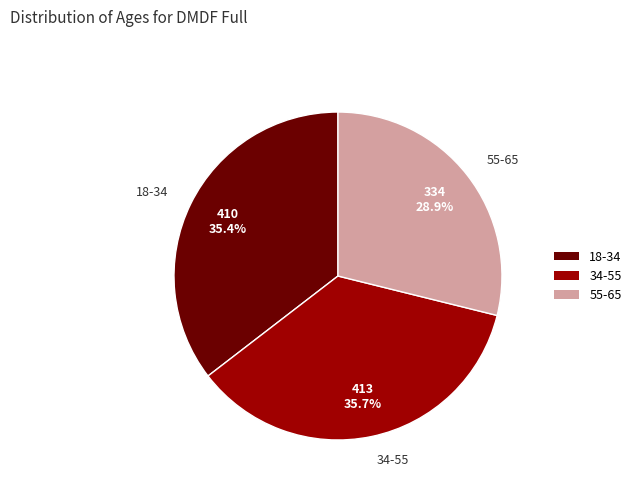

Combined, do 55-65 and 18-34 account for over 50%?

Yes